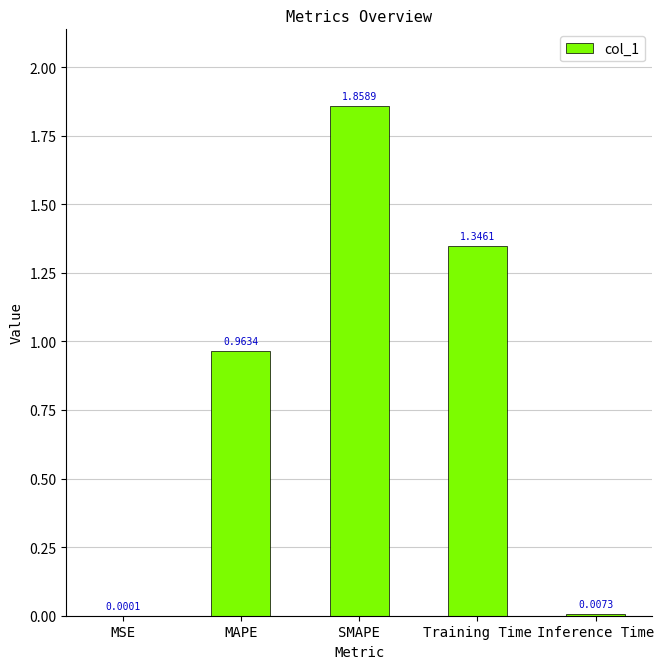

What is the sum of the values at MAPE and Training Time?

2.3